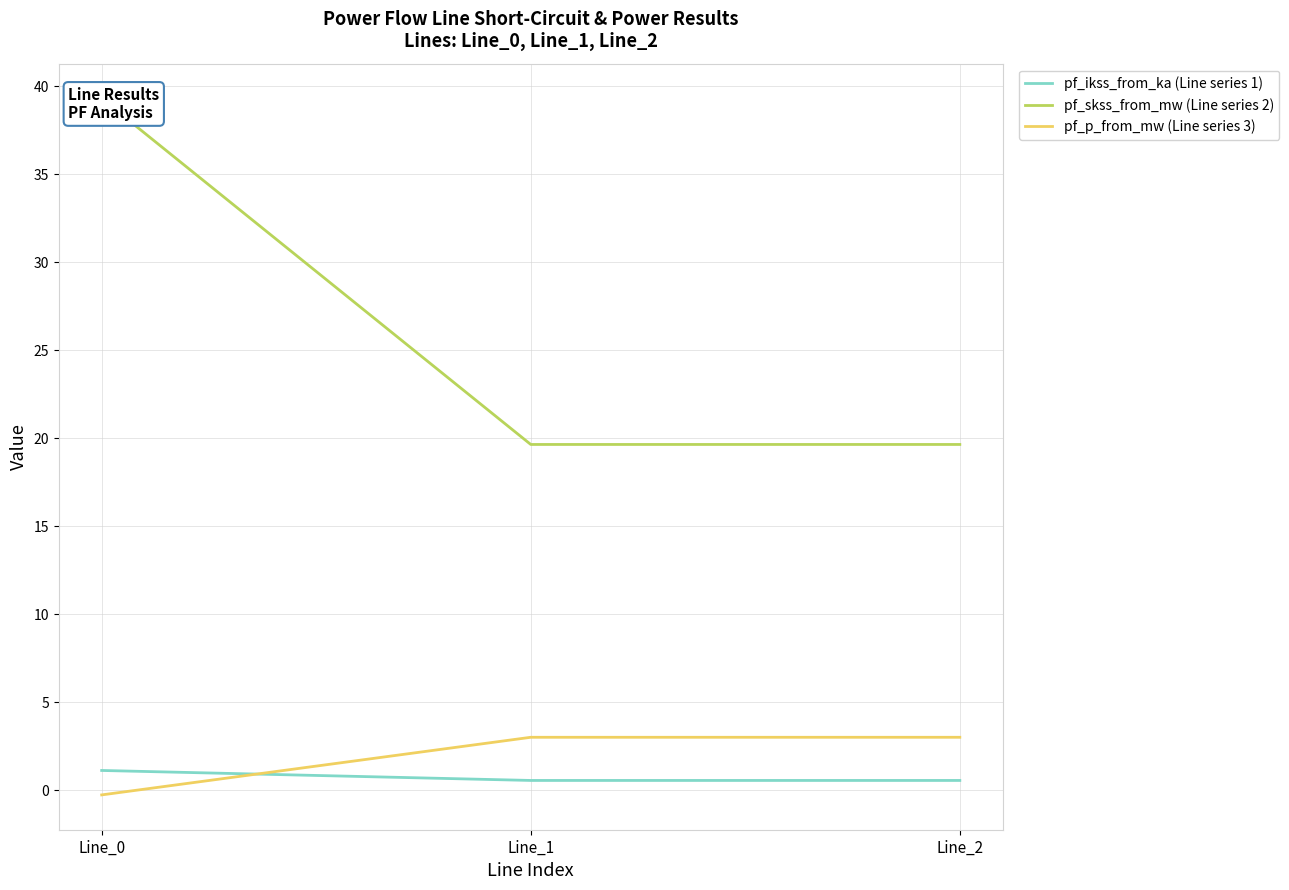

Reading left to right, extract all data points from this chart.

pf_ikss_from_ka (Line series 1): 1.1	0.6	0.6
pf_skss_from_mw (Line series 2): 39.3	19.7	19.7
pf_p_from_mw (Line series 3): -0.3	3.0	3.0